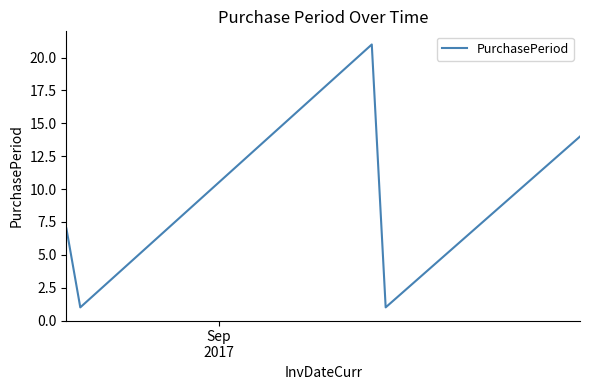

How many values are below 7?

2